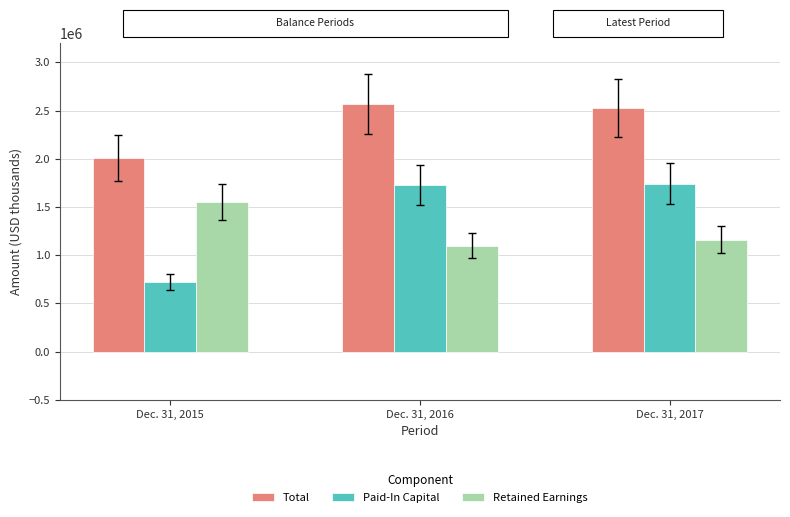

Is it true that Paid-In Capital equals 721997 at Dec. 31, 2015?

True